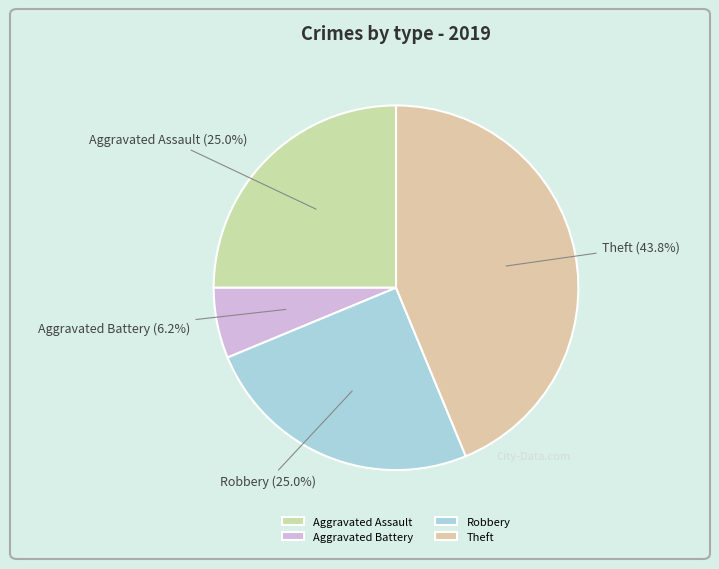

What is the ratio of the value at Aggravated Assault to the value at Theft?

0.6